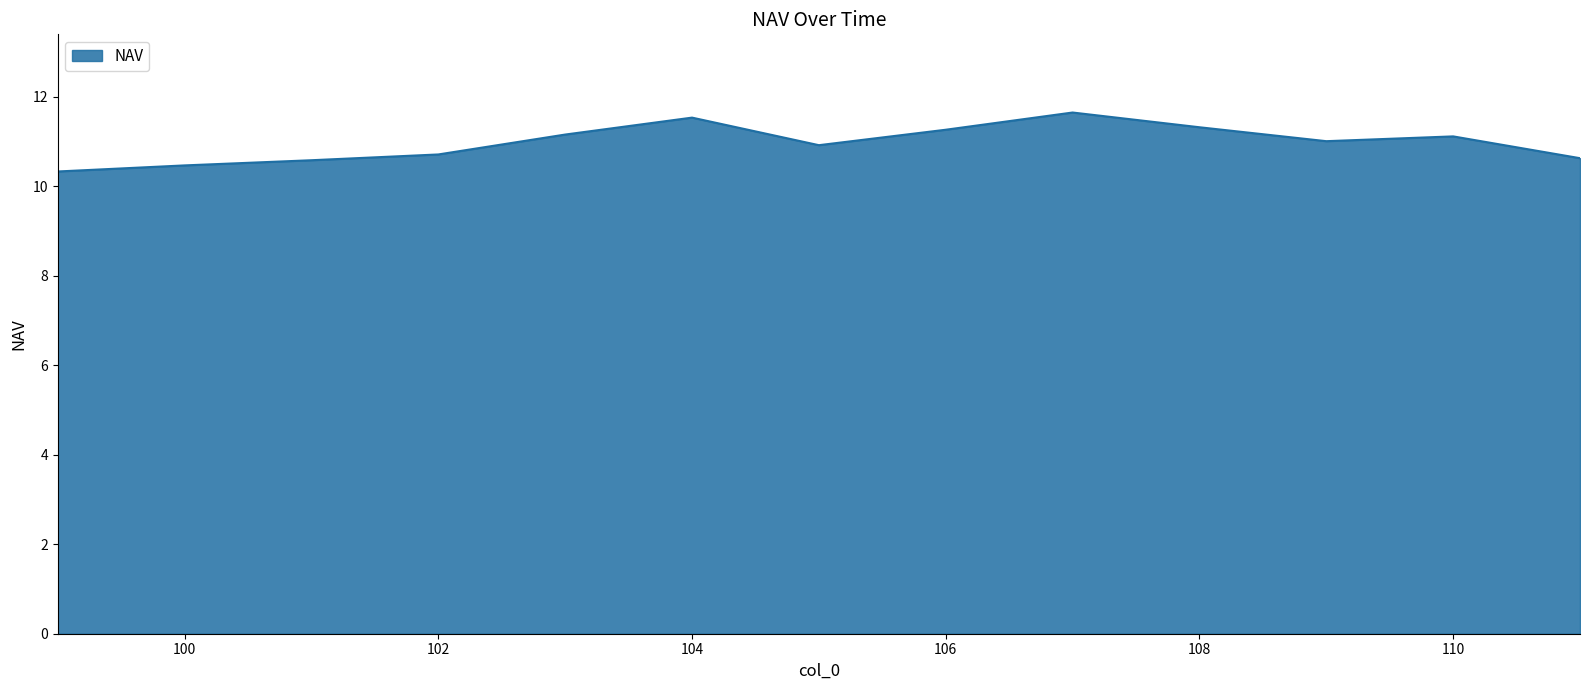

What is the difference between the maximum and minimum values?

1.3